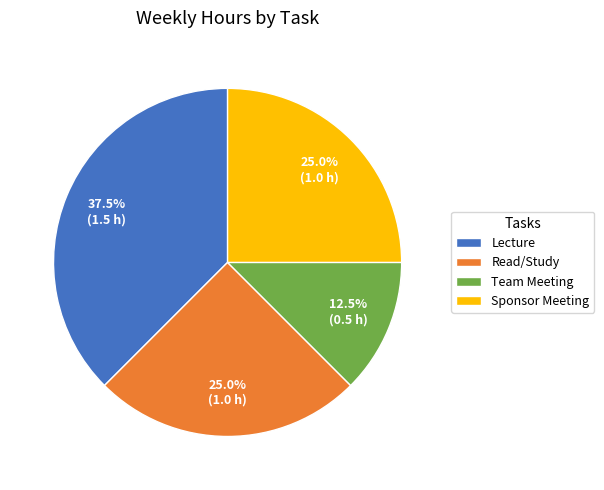

To the nearest percent, what percentage of the pie is Read/Study?

25%